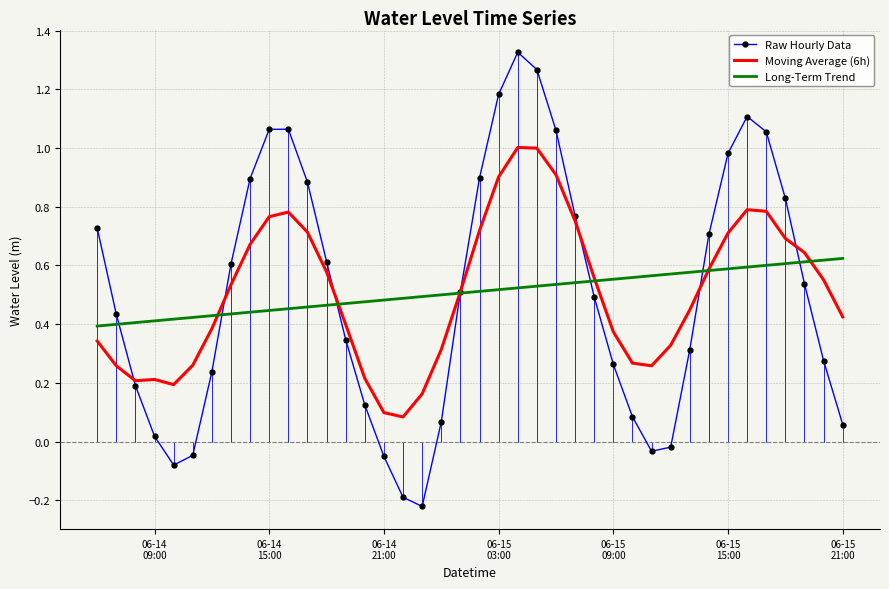

List the series in order of their peak value, highest first.

Raw Hourly Data, Moving Average (6h), Long-Term Trend